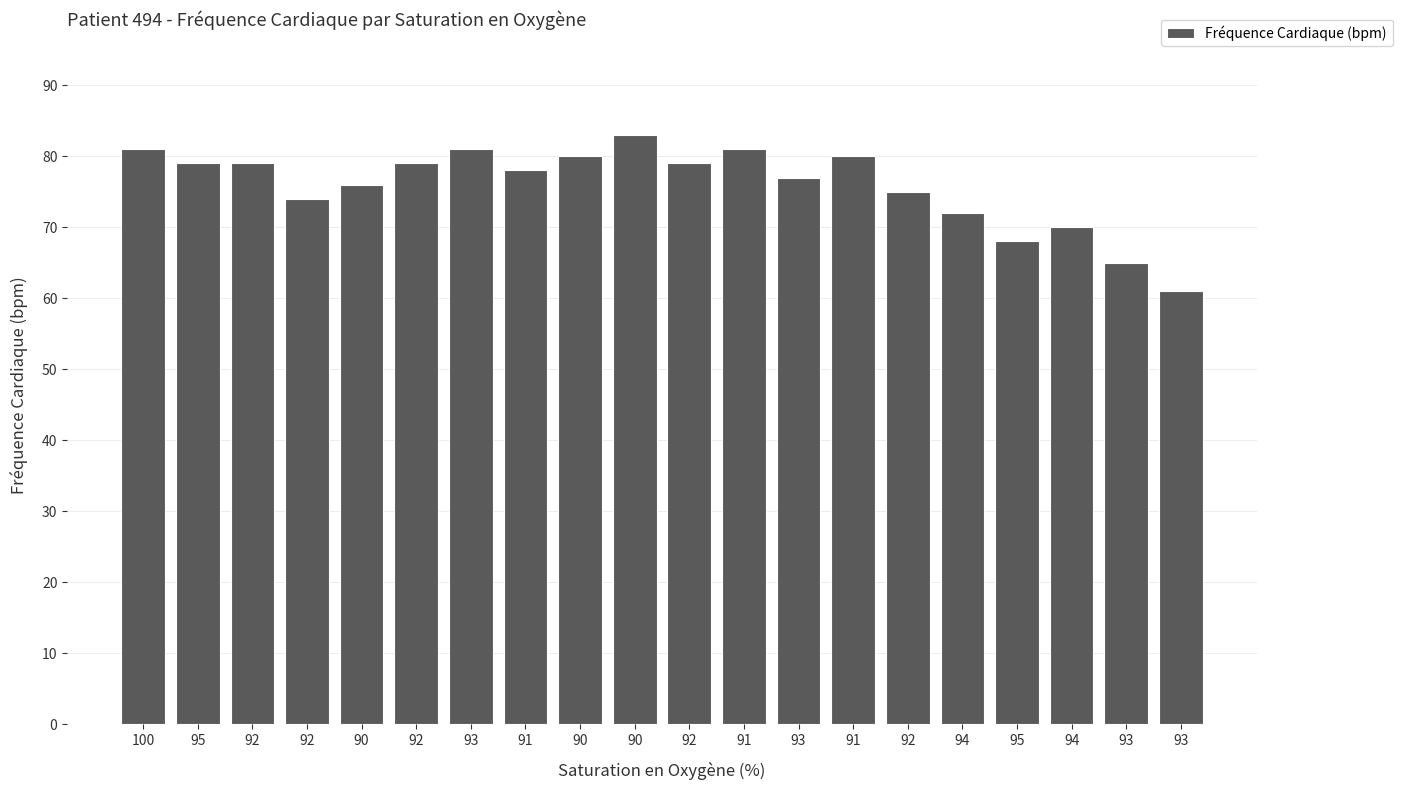

The value at 93 is 97. True or false?

False